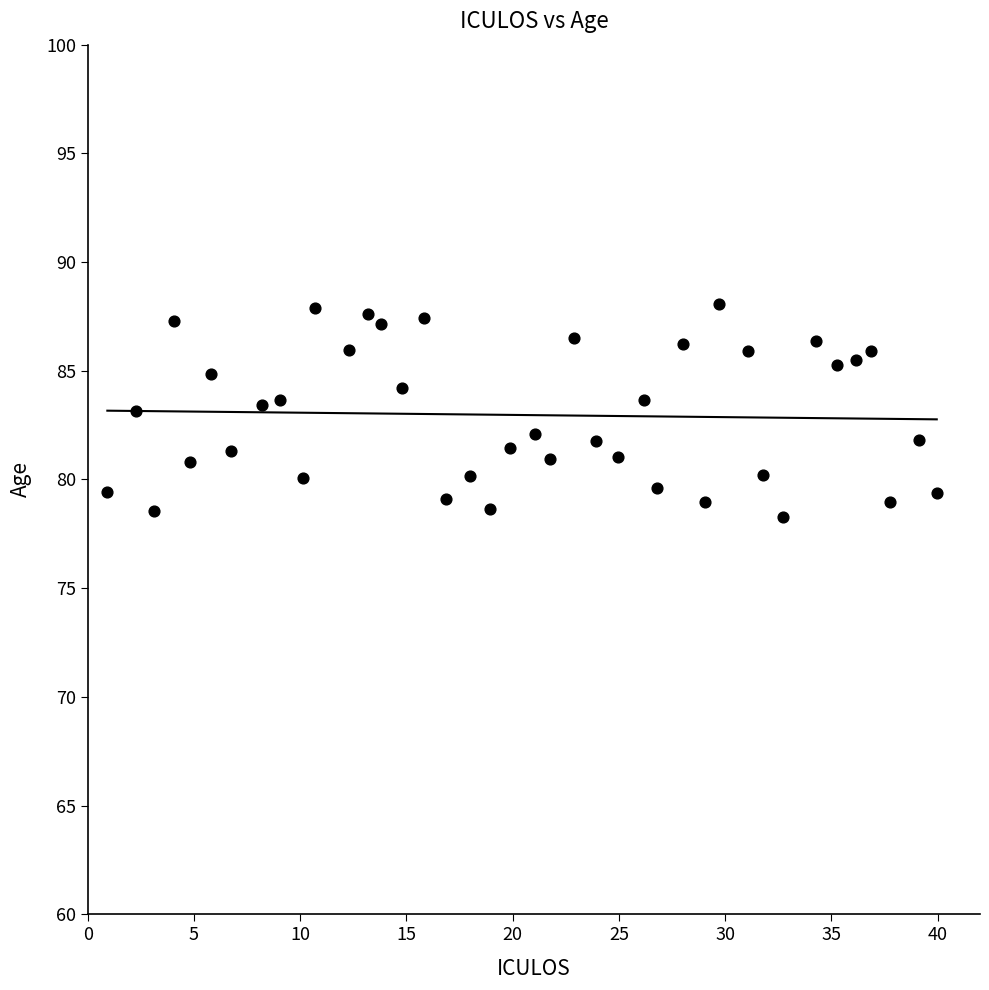

What is the range of Y values (max minus min)?

9.8